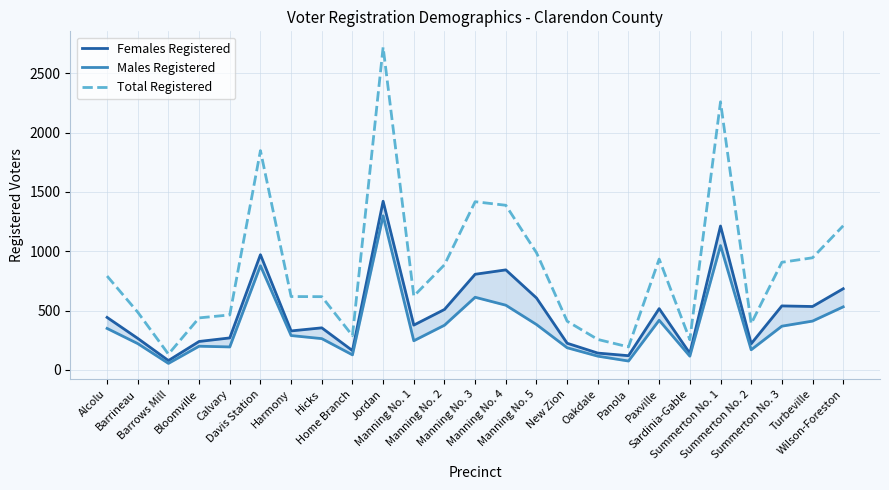

How many interior local peaks does the Total Registered series have?

5